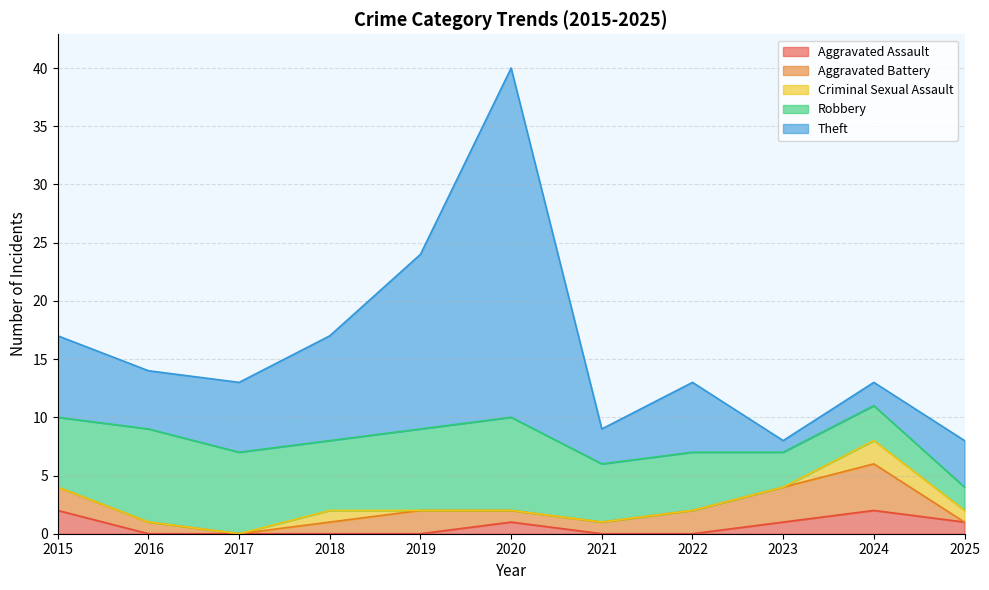

Where is the first local minimum for Theft?

2016